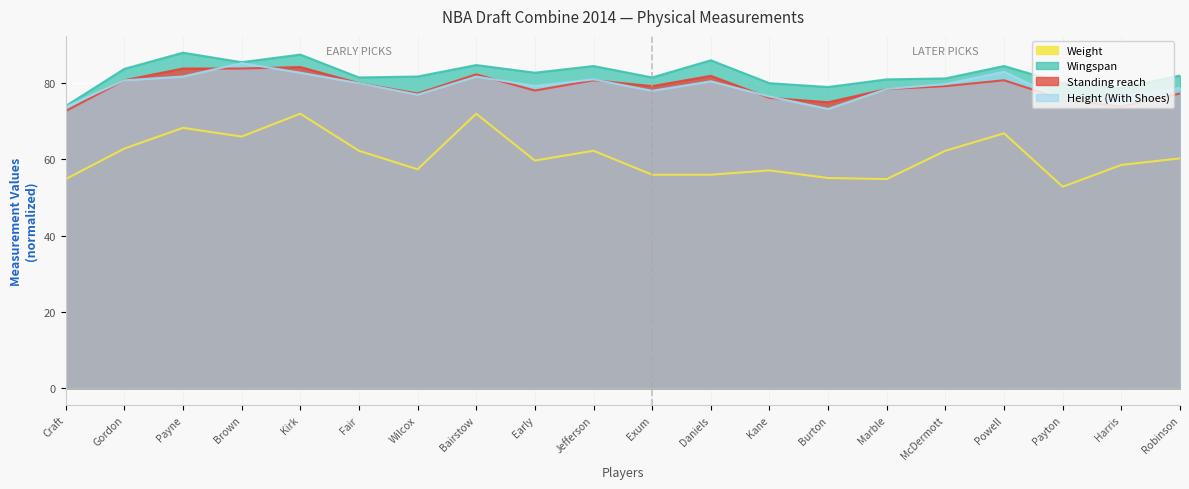

True or false: Standing reach and Weight intersect in this chart.

False